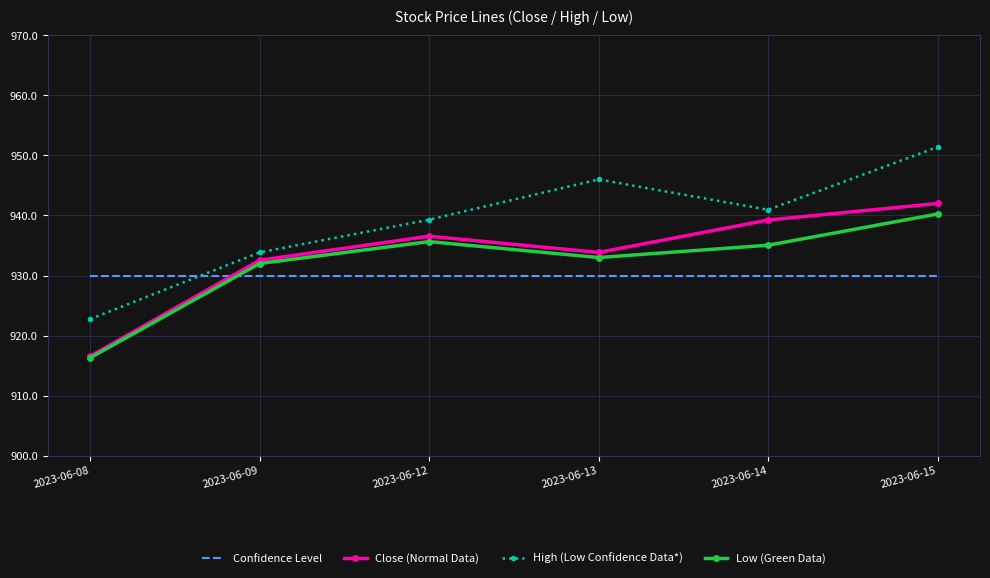

Between which two adjacent categories do Confidence Level and Low (Green Data) first intersect?

2023-06-08 and 2023-06-09